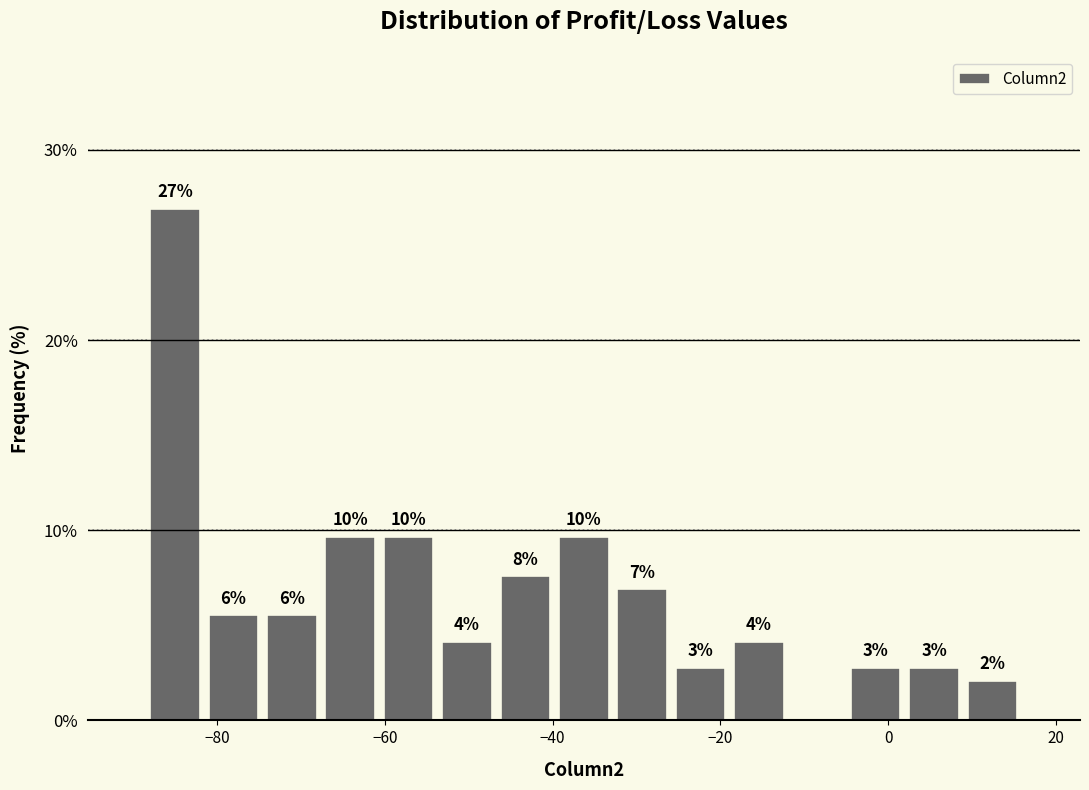

Read against the x-axis, roughly where is the centre of the tallest bar?

-84